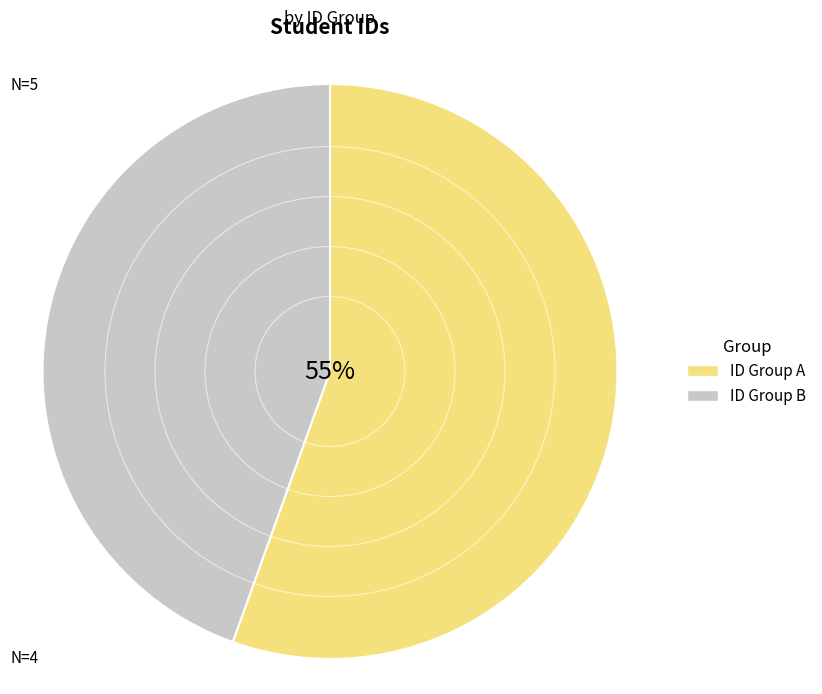

Do ID Group B and ID Group A together represent more than half of the pie?

Yes